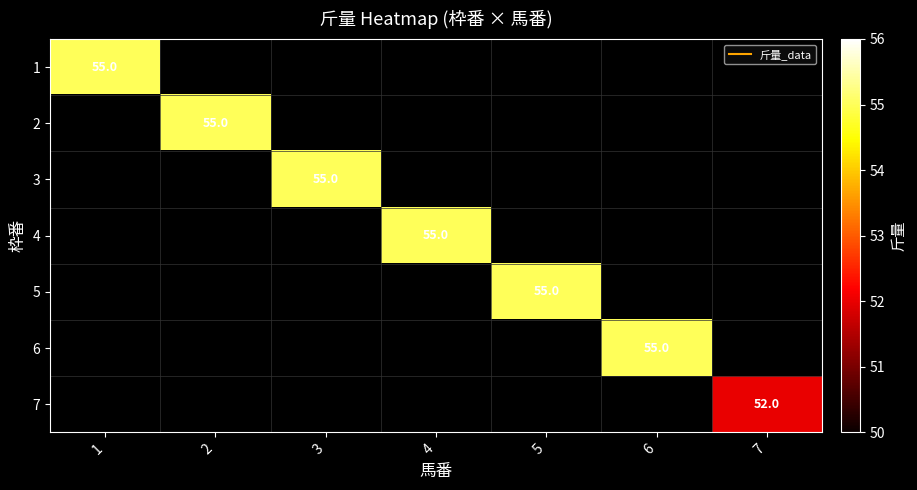

How many categories are shown in the chart?

7